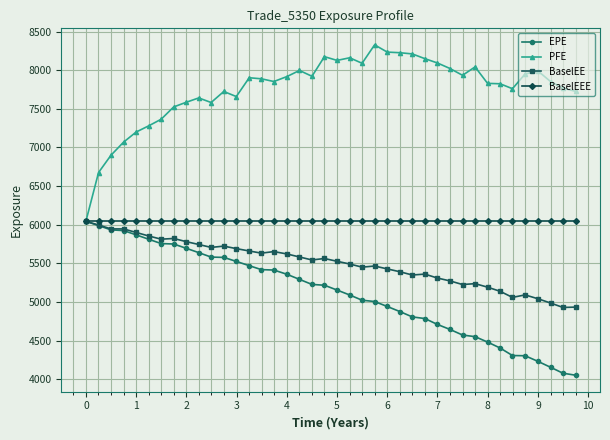

What is the minimum value shown in the chart?

4053.4